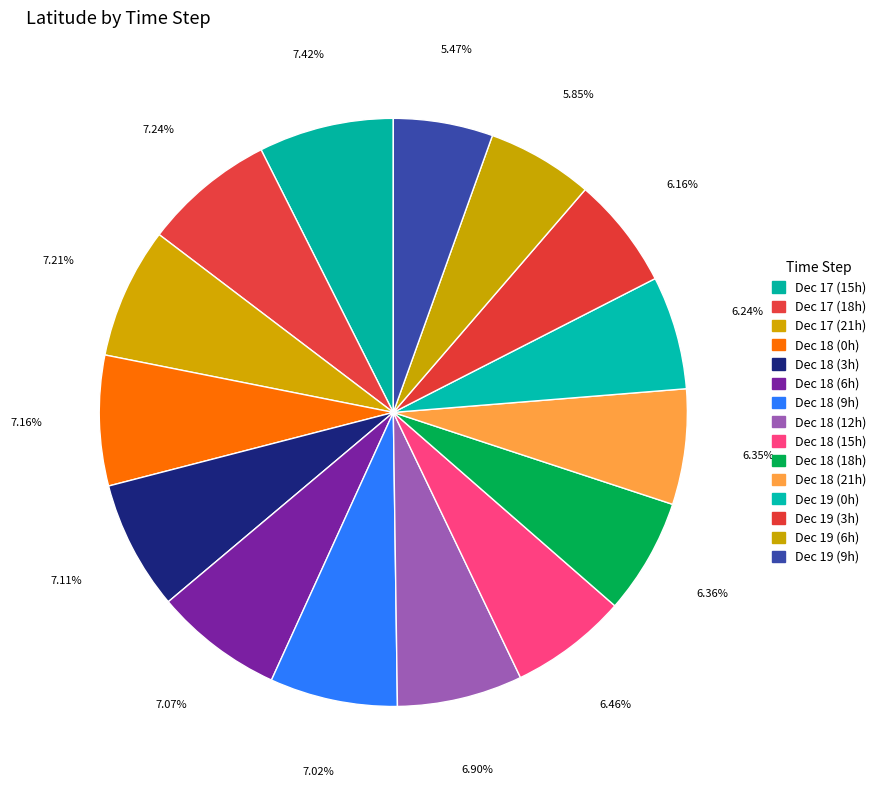

How many slices are in this pie chart?

15